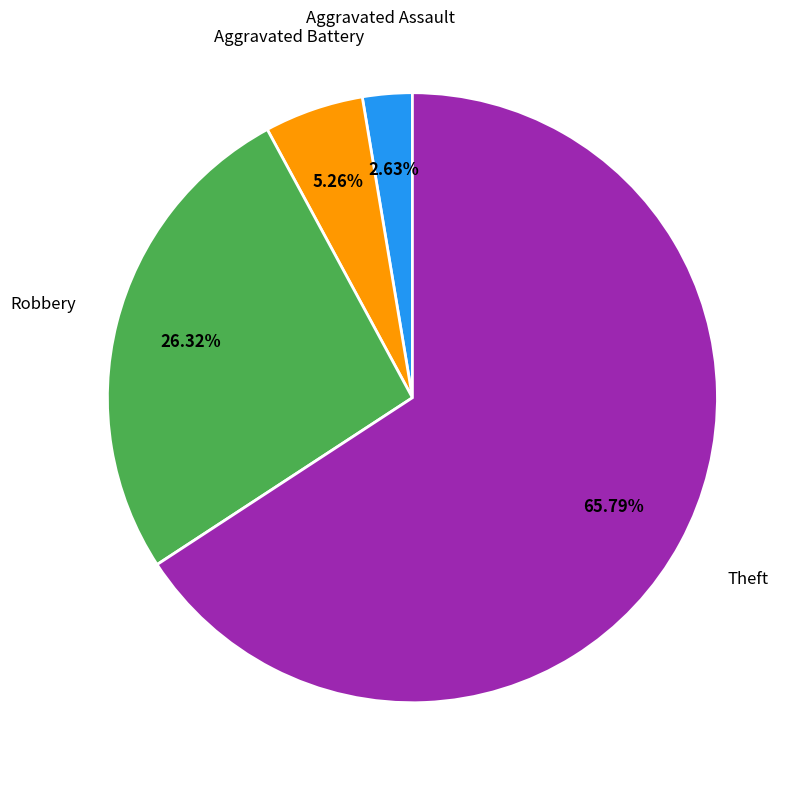

Which has a higher value, Aggravated Assault or Theft?

Theft